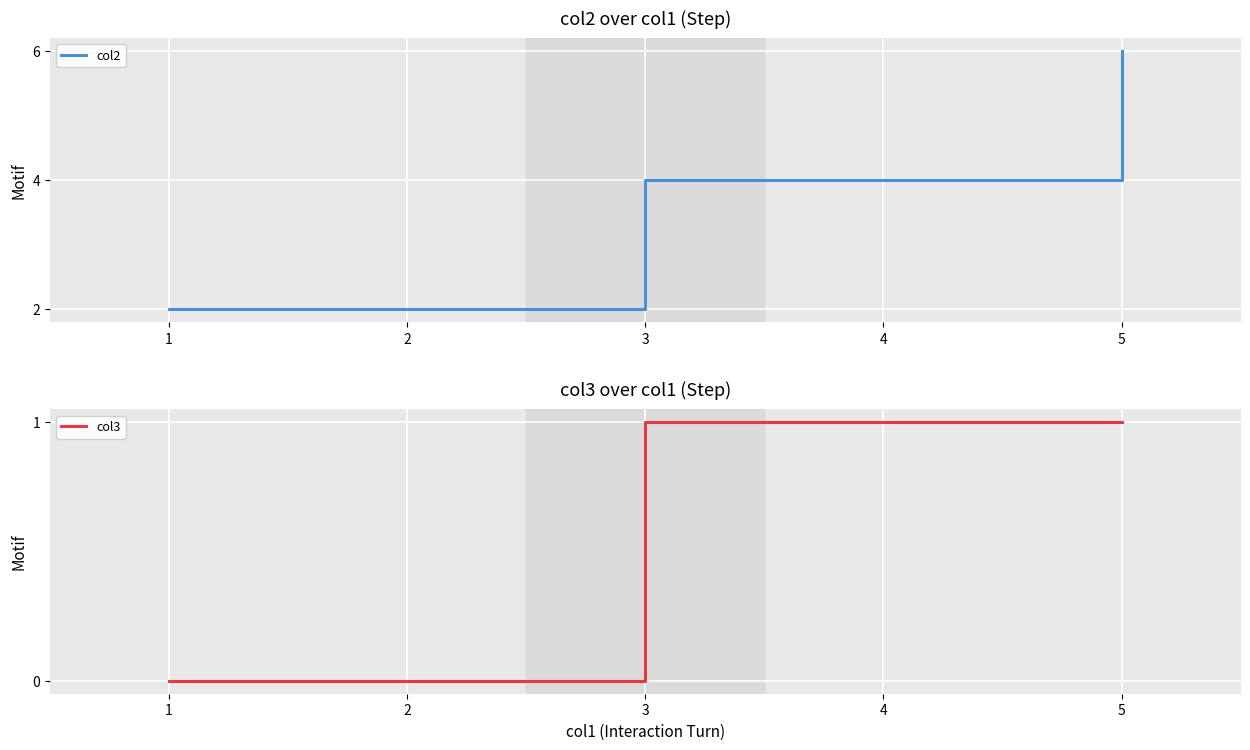

At 3, list the series in order from smallest to largest.

col3, col2